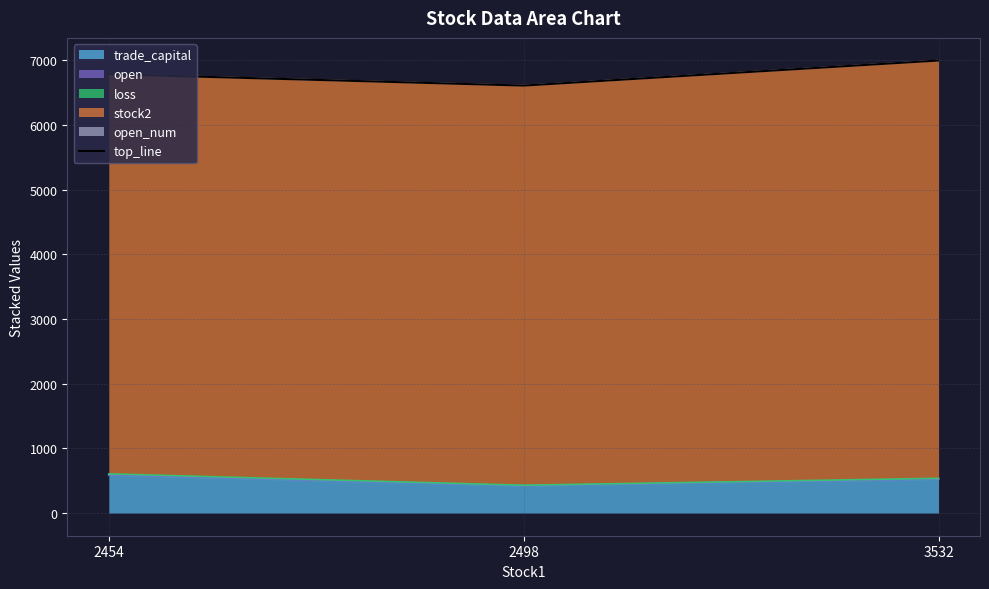

Reading left to right, what are all the values shown in this chart?

2454=6783.4	2498=6607.5	3532=6994.7